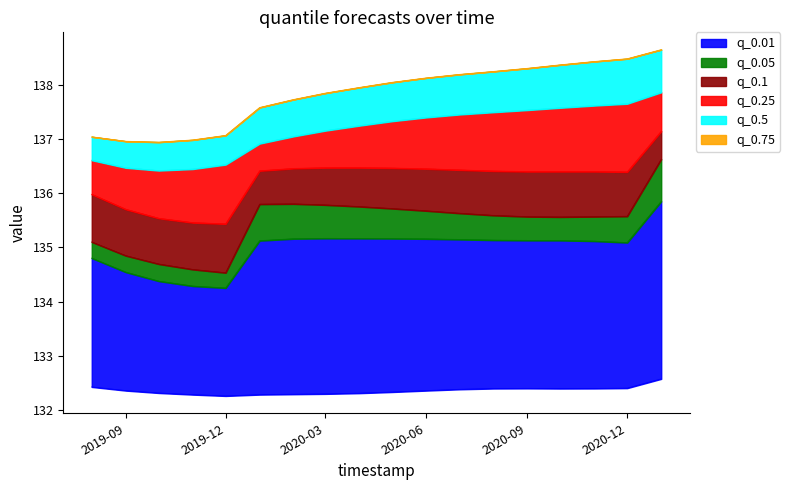

The q_0.1 series shows 69.9 at 2020-12. True or false?

False